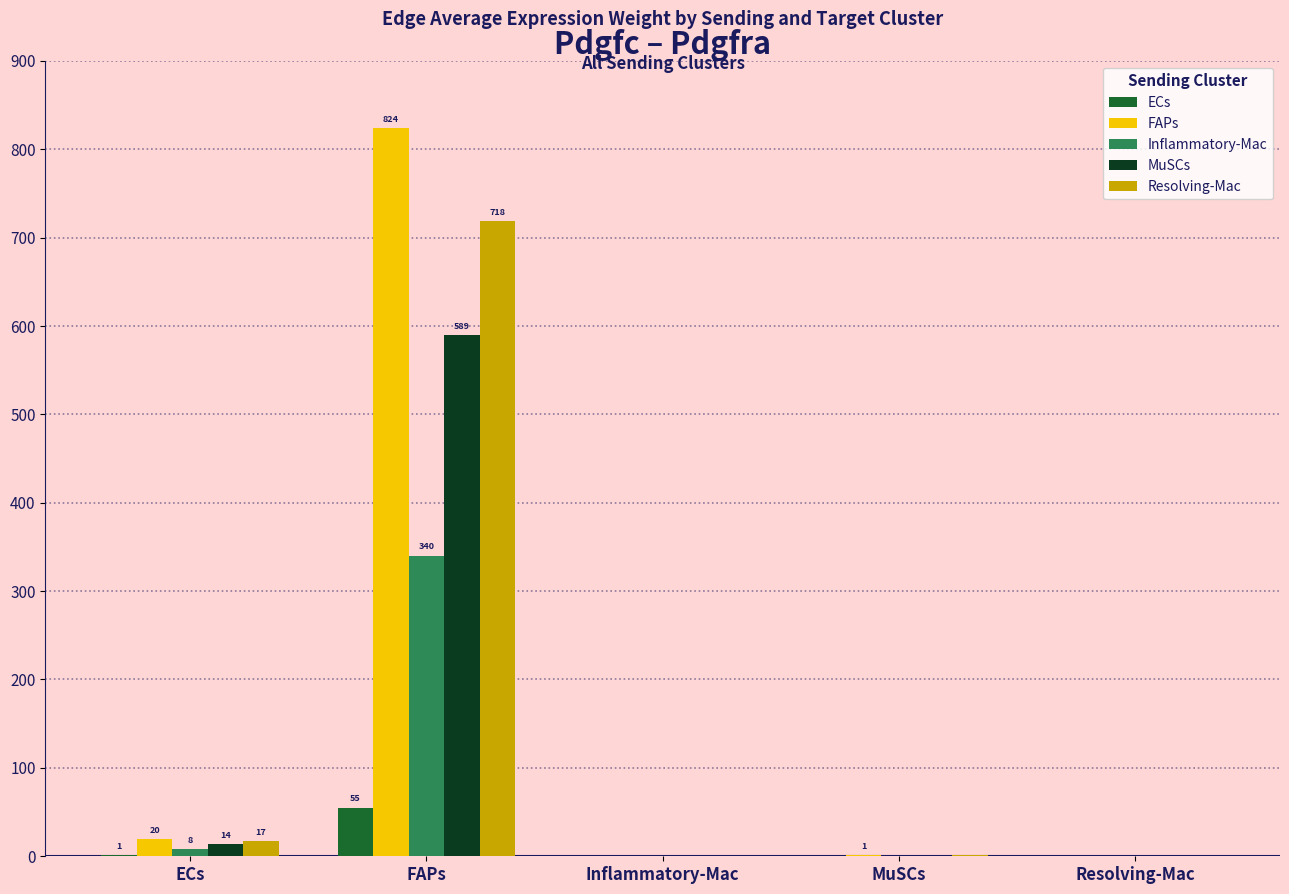

Which label corresponds to the largest value in the chart?

FAPs